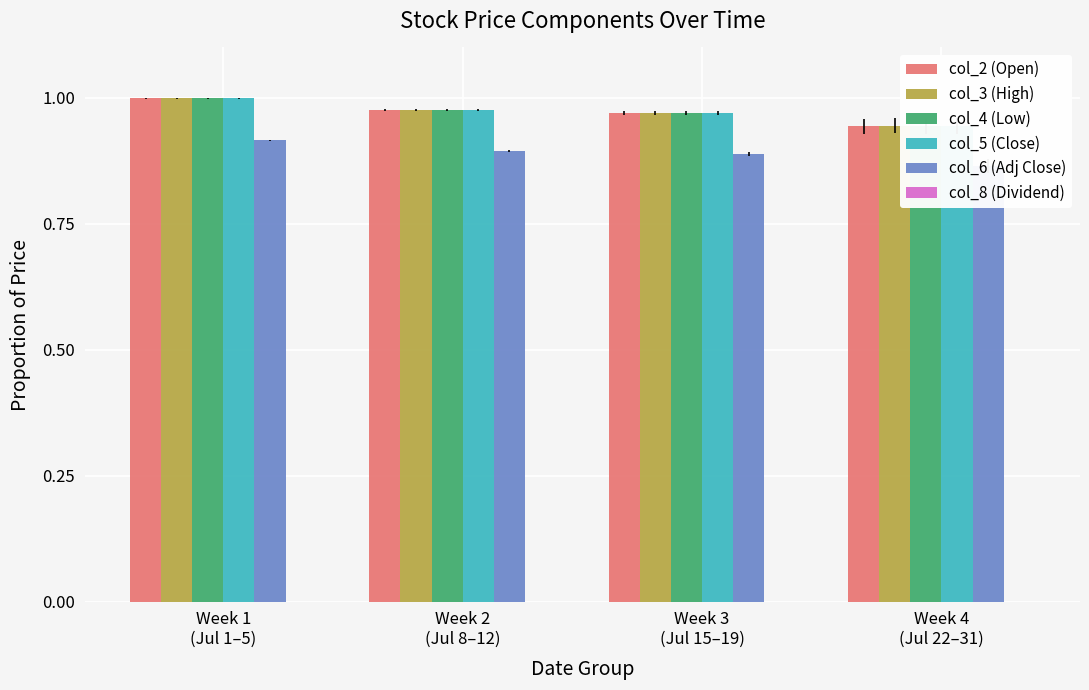

Which series changed the most between Week 1
(Jul 1–5) and Week 4
(Jul 22–31)?

col_4 (Low)